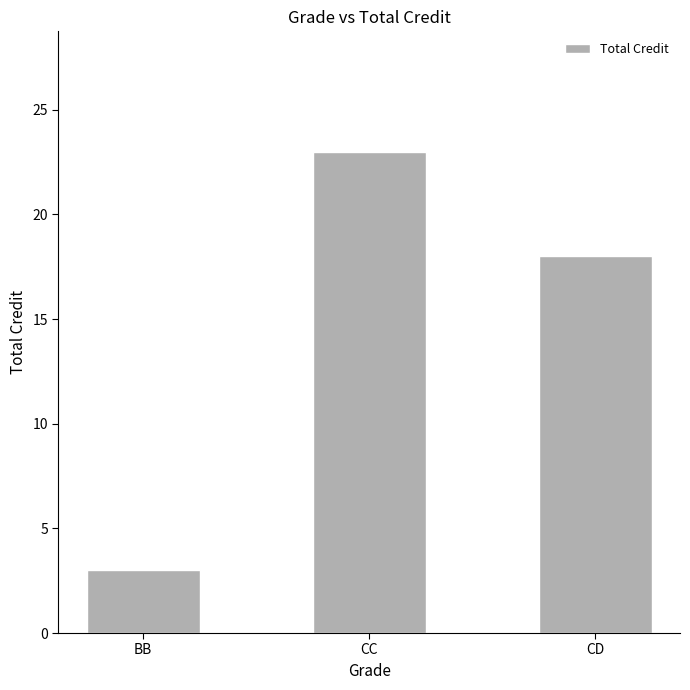

Count the number of data series in this chart.

1